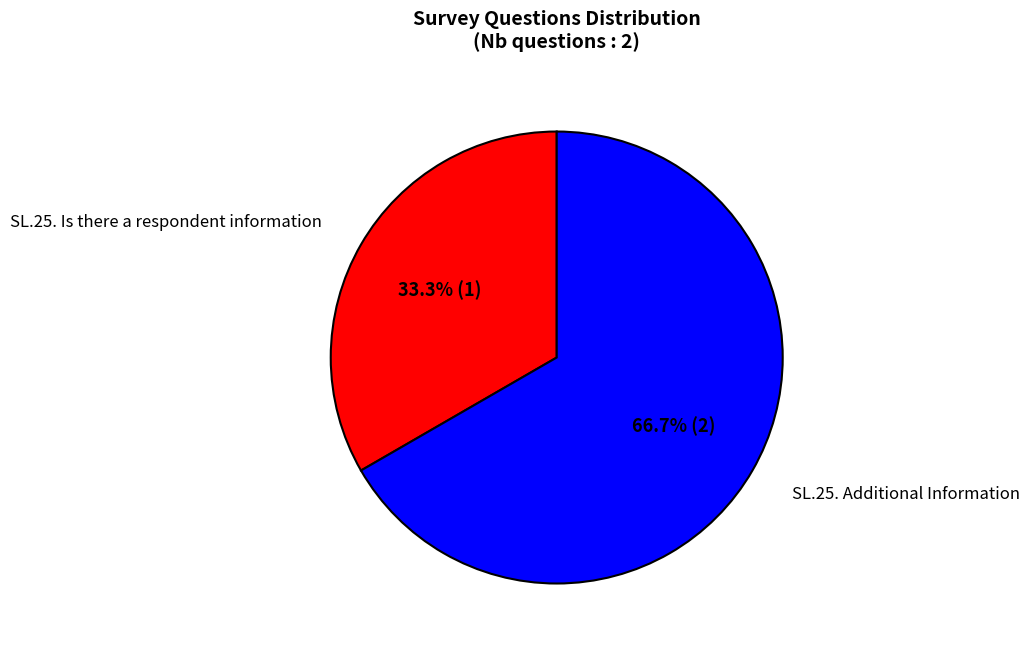

How many segments does this pie chart have?

2